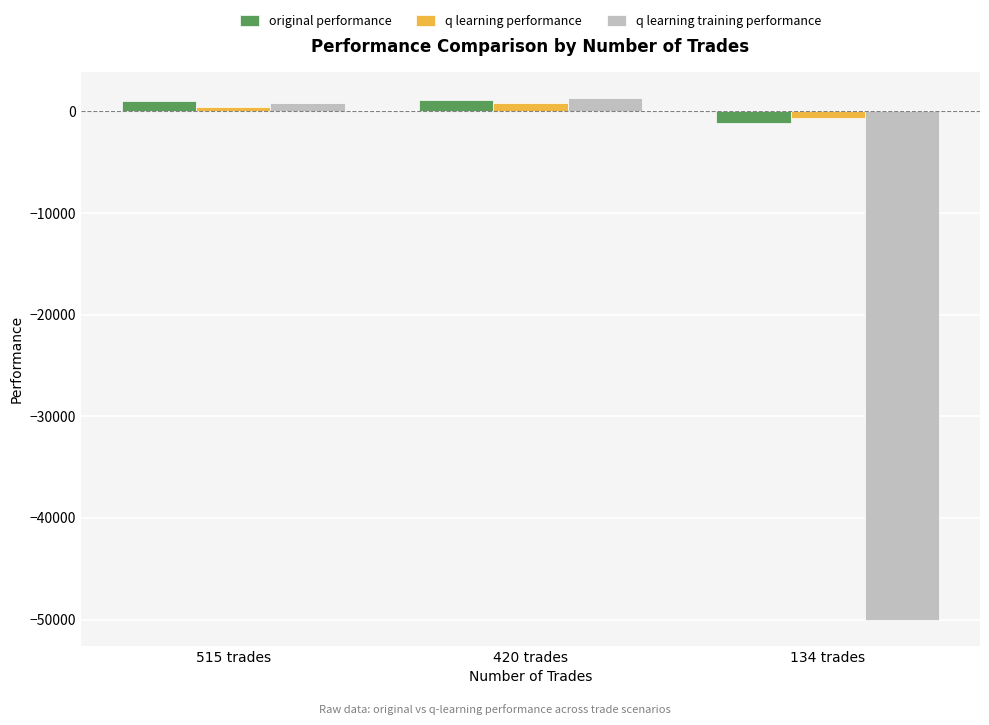

How many bars are there in total?

9